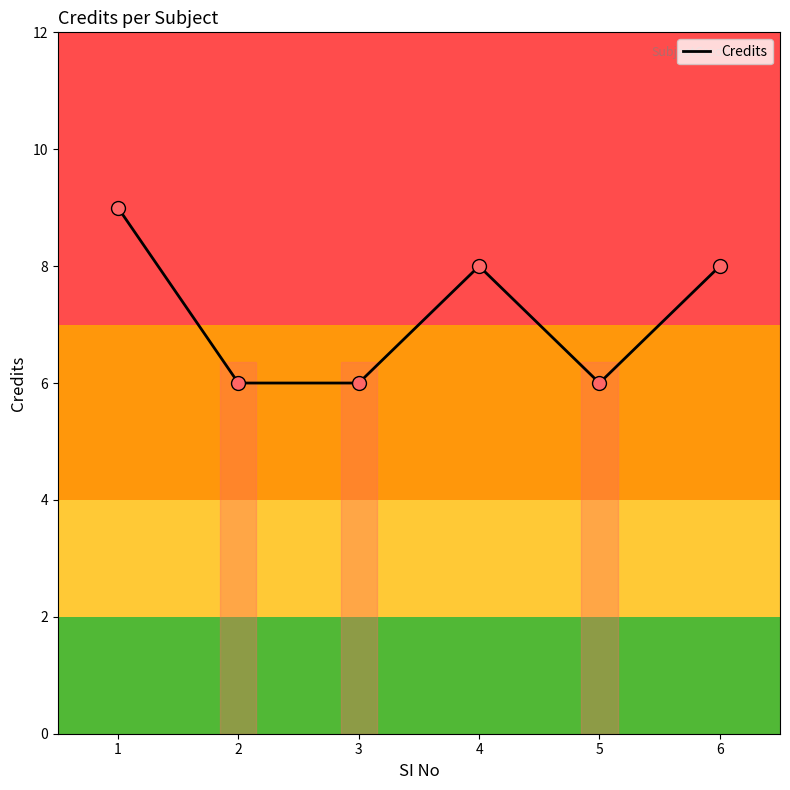

What is the change in value from 1 to 6?

-1